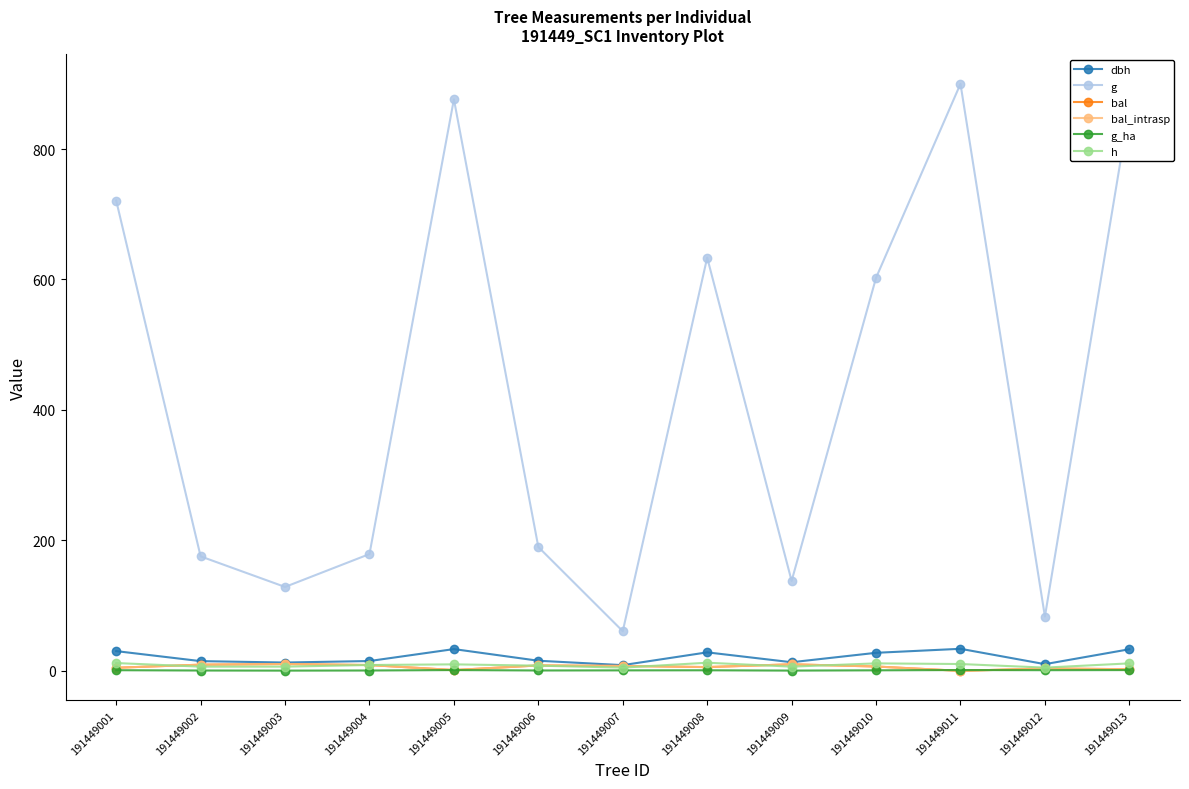

Does the chart have visible grid lines?

No